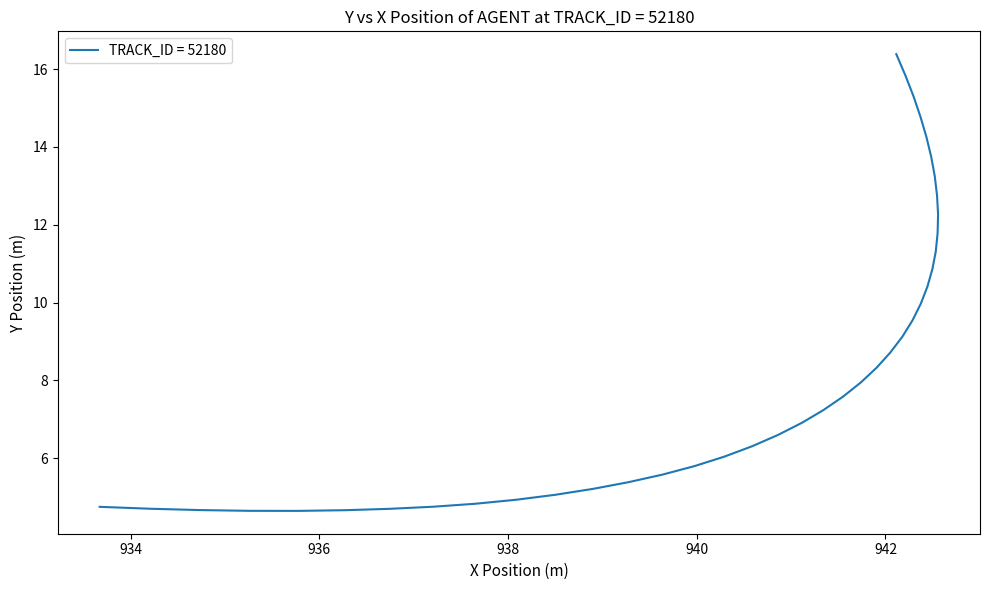

Reading right to left, what are all the values shown in this chart?

16.4	15.8	15.3	14.8	14.3	13.7	13.2	12.8	12.3	11.8	11.3	10.9	10.4	10.0	9.5	9.1	8.7	8.3	7.9	7.6	7.2	6.9	6.6	6.3	6.0	5.8	5.6	5.4	5.2	5.1	4.9	4.8	4.8	4.7	4.7	4.6	4.6	4.7	4.7	4.7